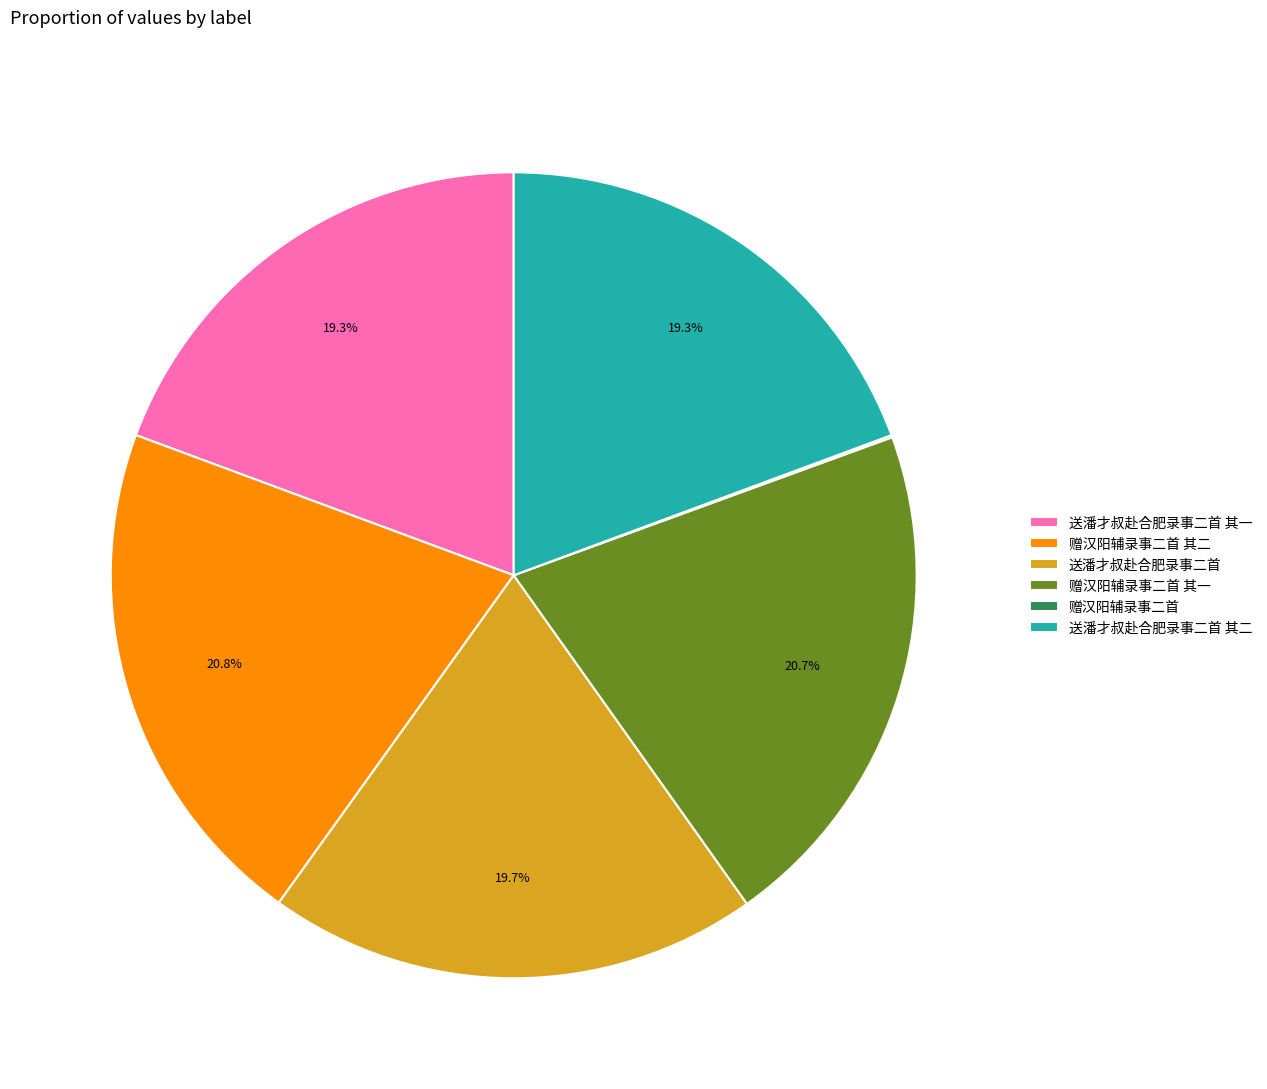

Does 送潘才叔赴合肥录事二首 account for over 50% of the chart?

No